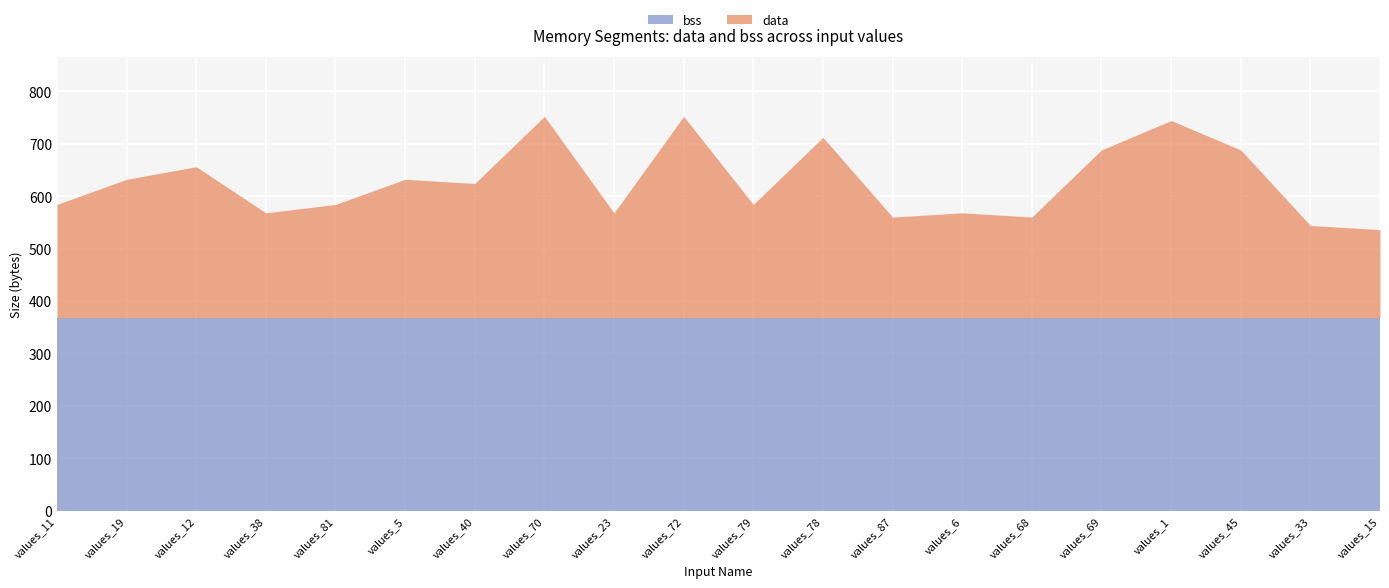

Reading right to left, what are all the values shown in this chart?

values_15=536	values_33=544	values_45=688	values_1=744	values_69=688	values_68=560	values_6=568	values_87=560	values_78=712	values_79=584	values_72=752	values_23=568	values_70=752	values_40=624	values_5=632	values_81=584	values_38=568	values_12=656	values_19=632	values_11=584